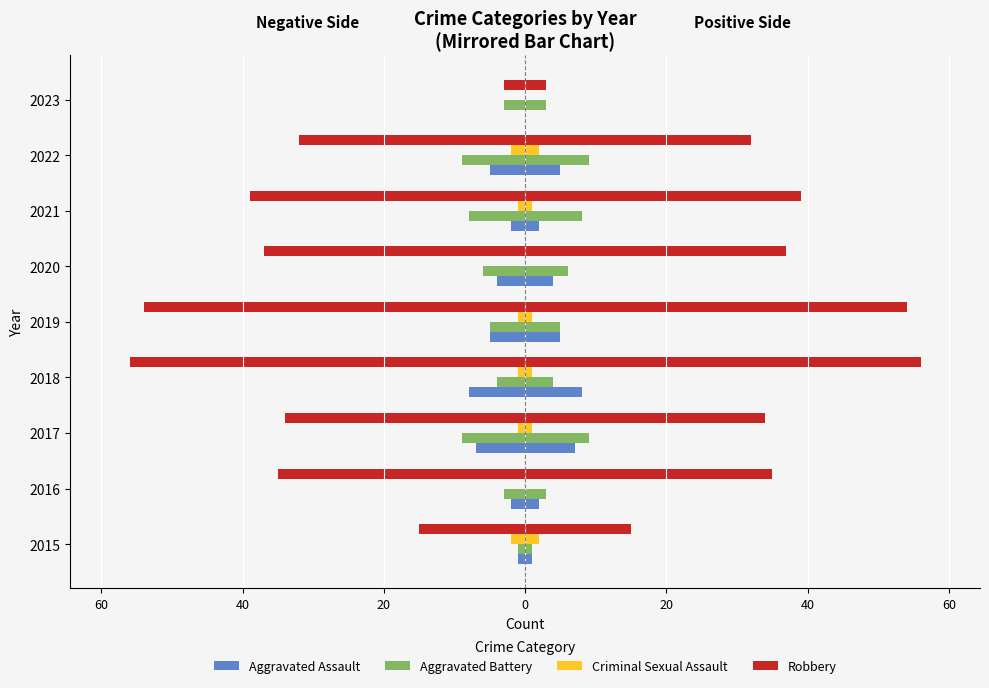

Reading right to left, list all the values displayed in this chart.

Aggravated Assault: 0	-5	-2	-4	-5	-8	-7	-2	-1
Aggravated Battery: -3	-9	-8	-6	-5	-4	-9	-3	-1
Criminal Sexual Assault: 0	-2	-1	0	-1	-1	-1	0	-2
Robbery: -3	-32	-39	-37	-54	-56	-34	-35	-15